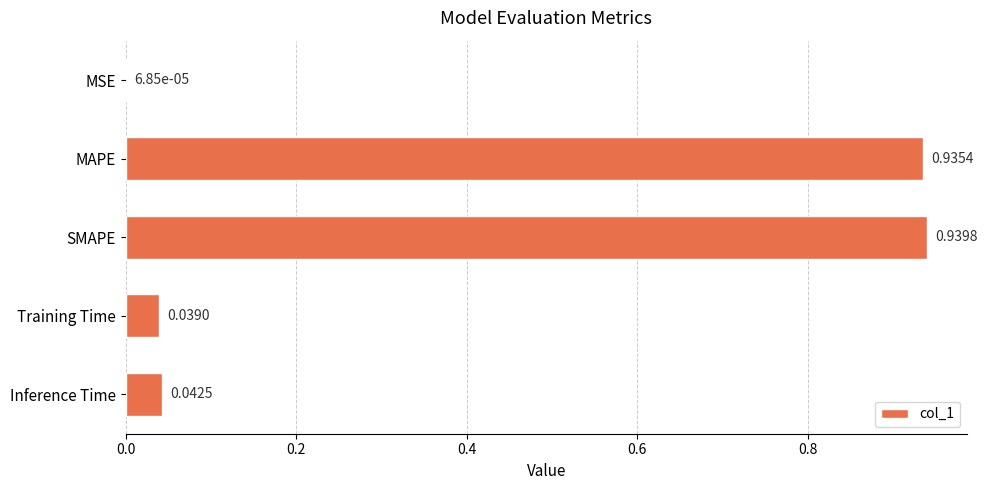

At which category does the chart reach its peak across all series?

SMAPE